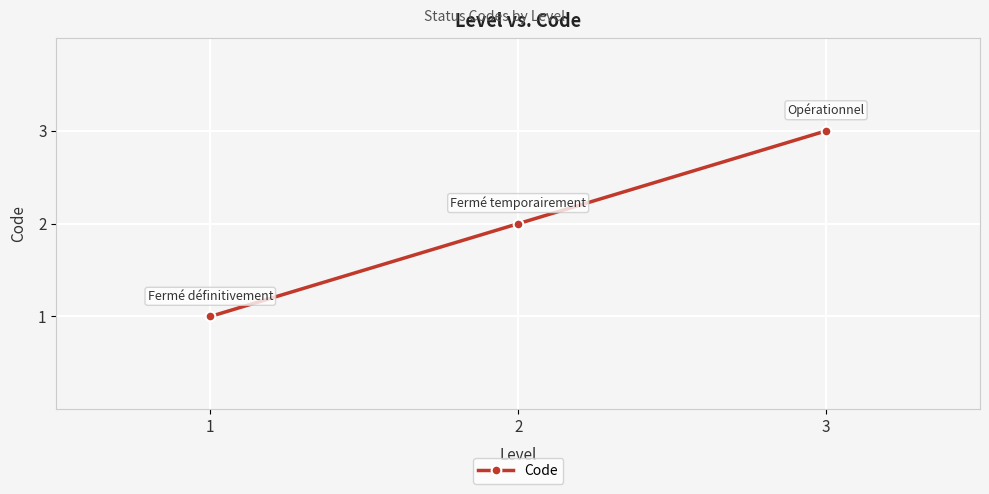

How many values are below 2?

1